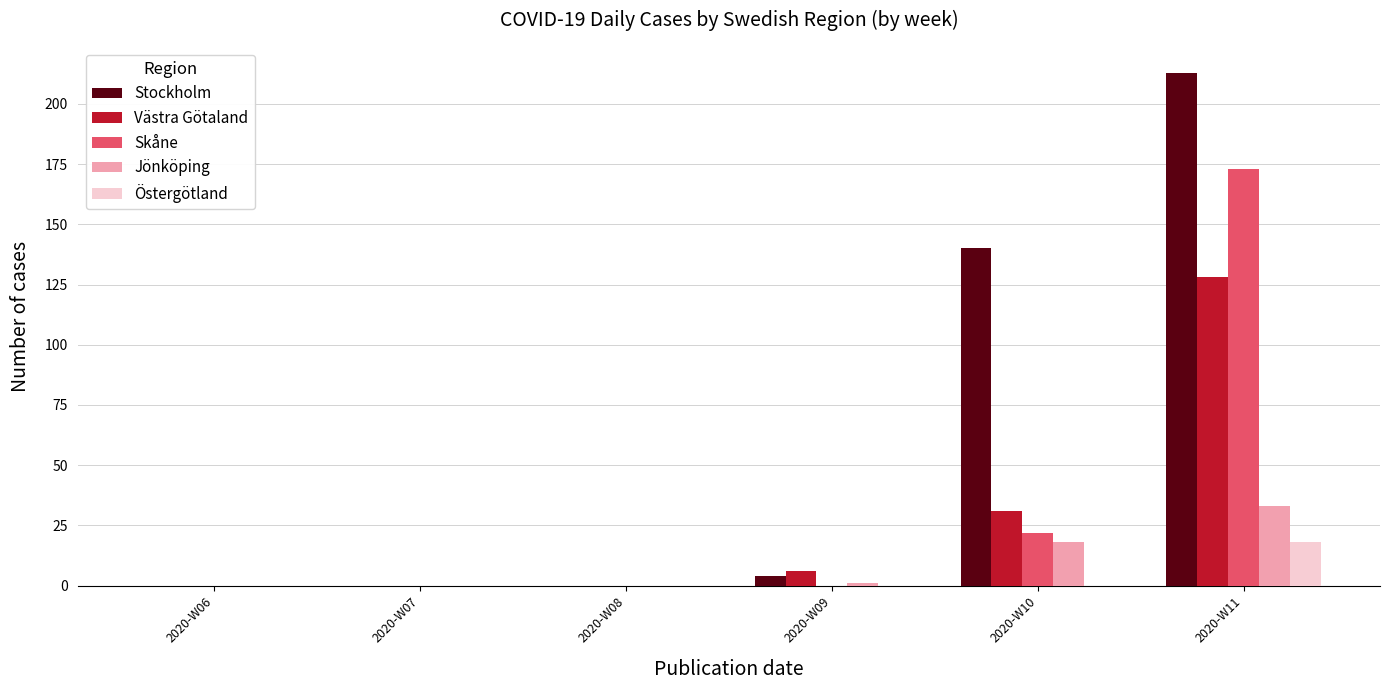

What is the maximum value for Västra Götaland?

128